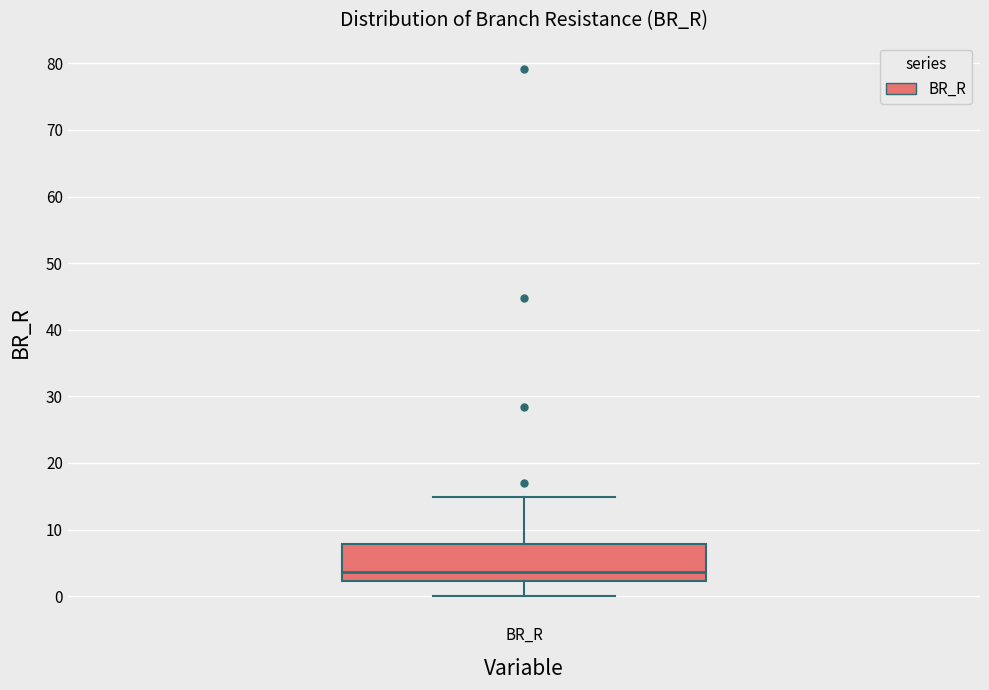

Read this box plot against the y-axis: the position of the median line, the range covered by the box, and the ends of both whiskers. The values are not printed on the chart, so give them approximately, as read against the axis.

median 4, box 2 to 8, whiskers 0 to 15